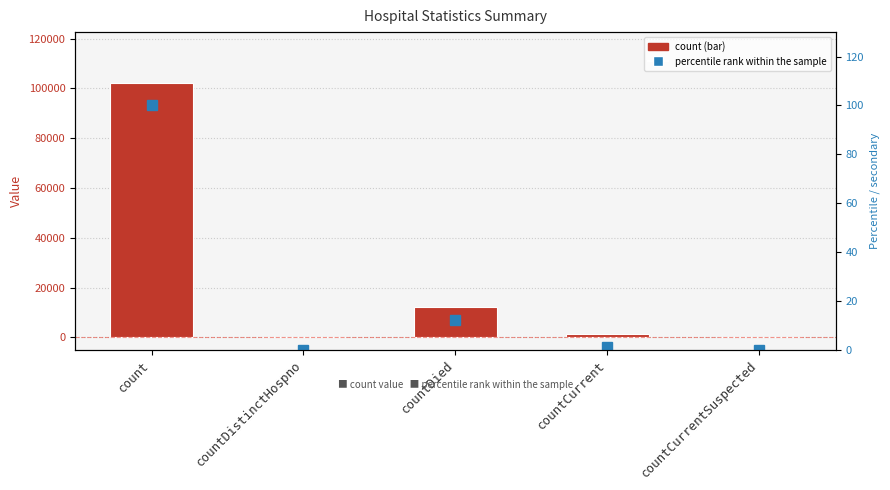

The value of percentile rank within the sample at countCurrentSuspected is 41.7. True or false?

False